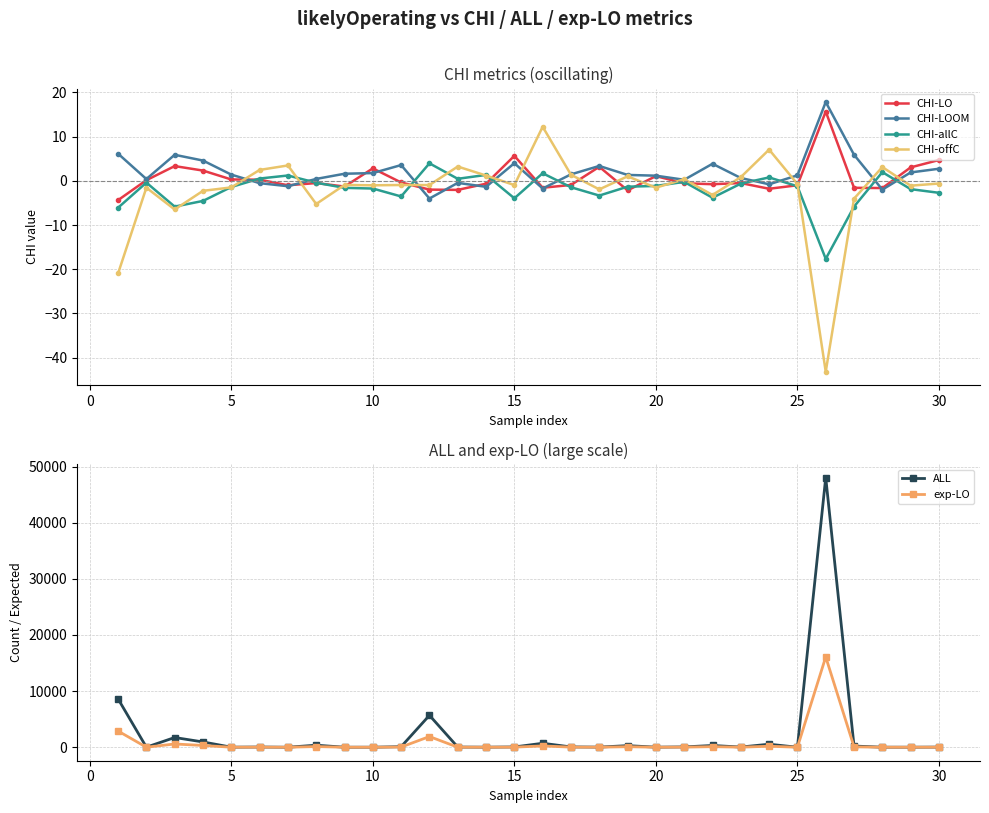

How many values in the CHI-offC series exceed 0?

11